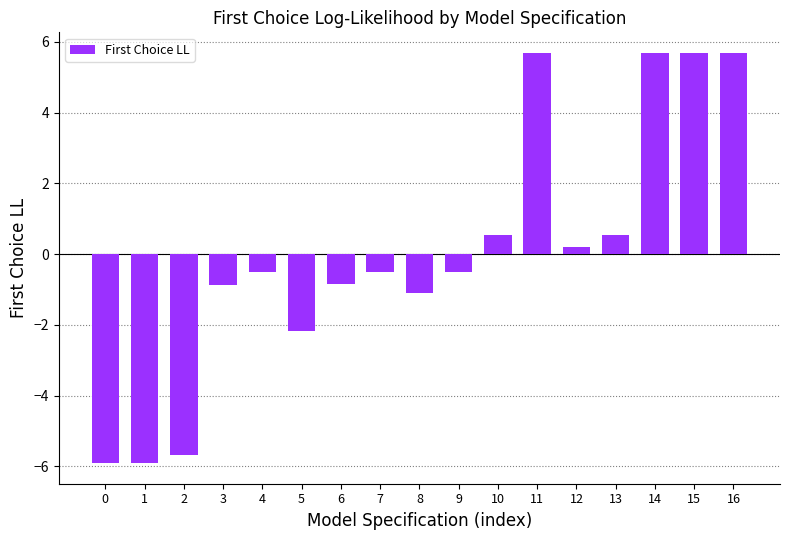

How many data points are above 0?

7